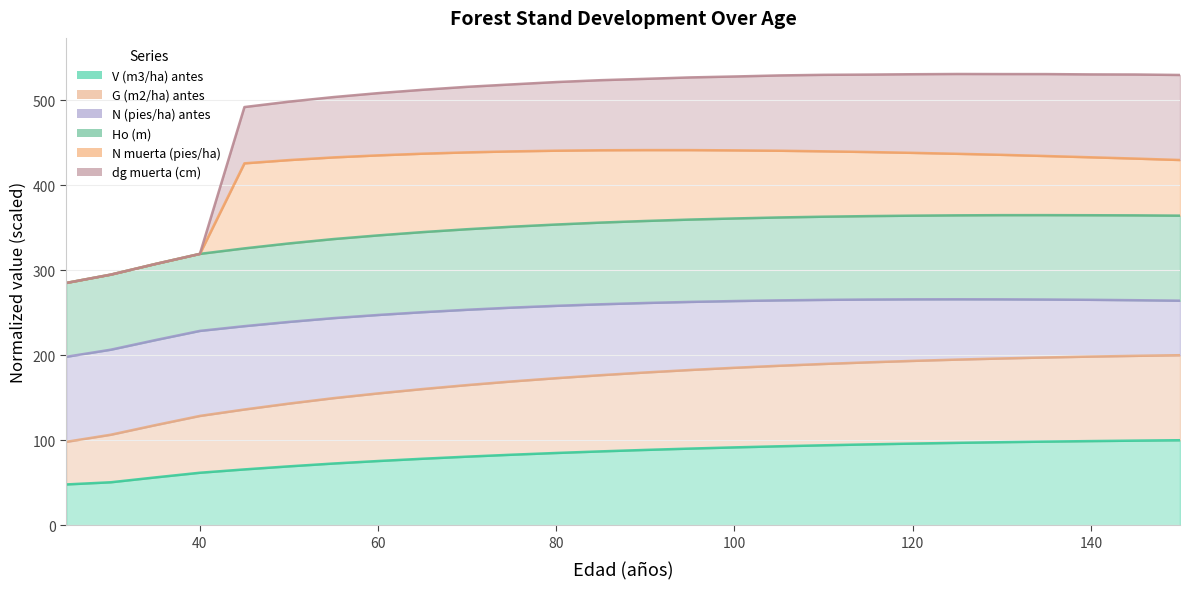

True or false: G (m2/ha) antes has a value of 293.8 at 120.

False